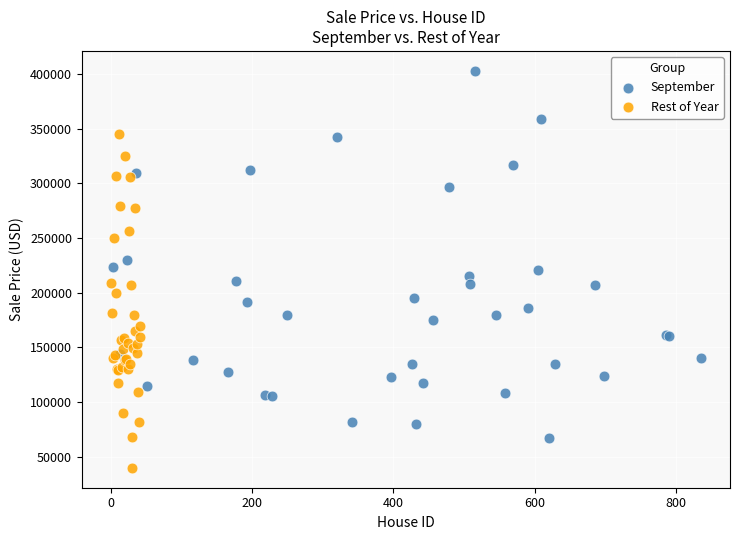

Which series has the widest spread of Y values?

September